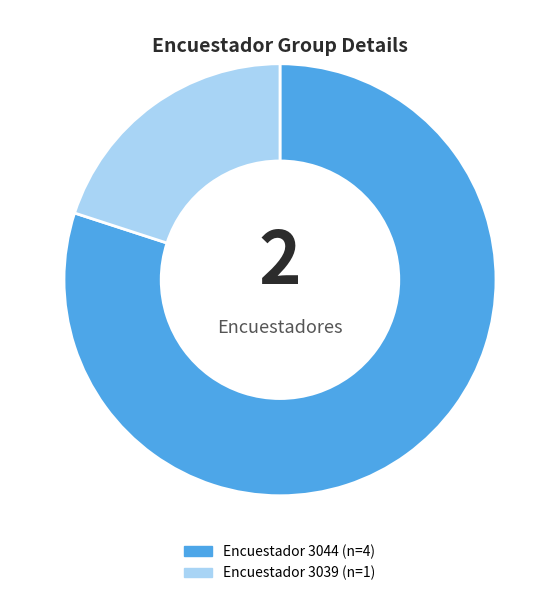

Is there a majority slice in this chart?

Yes